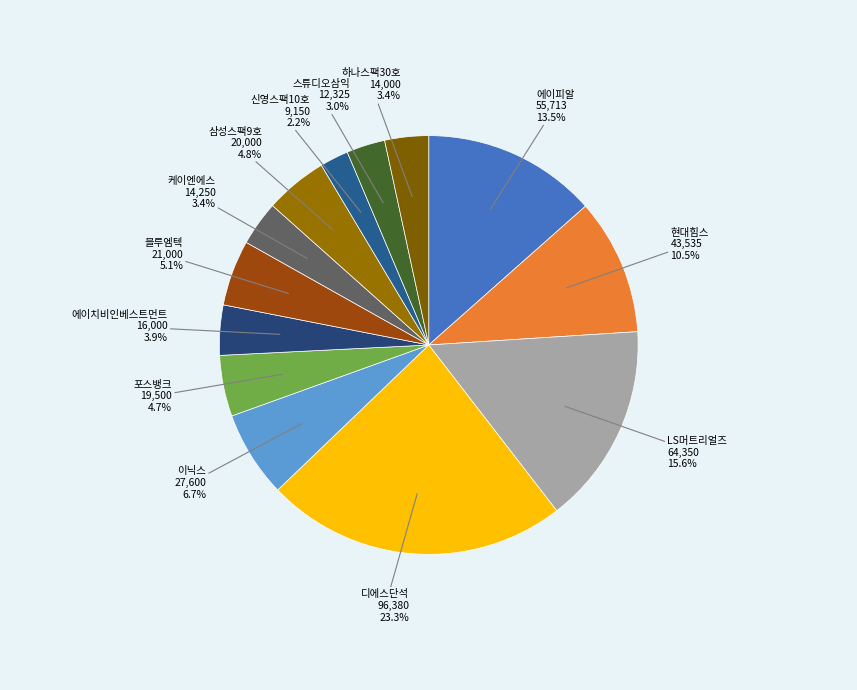

Do 스튜디오삼익 and 디에스단석 together represent more than half of the pie?

No